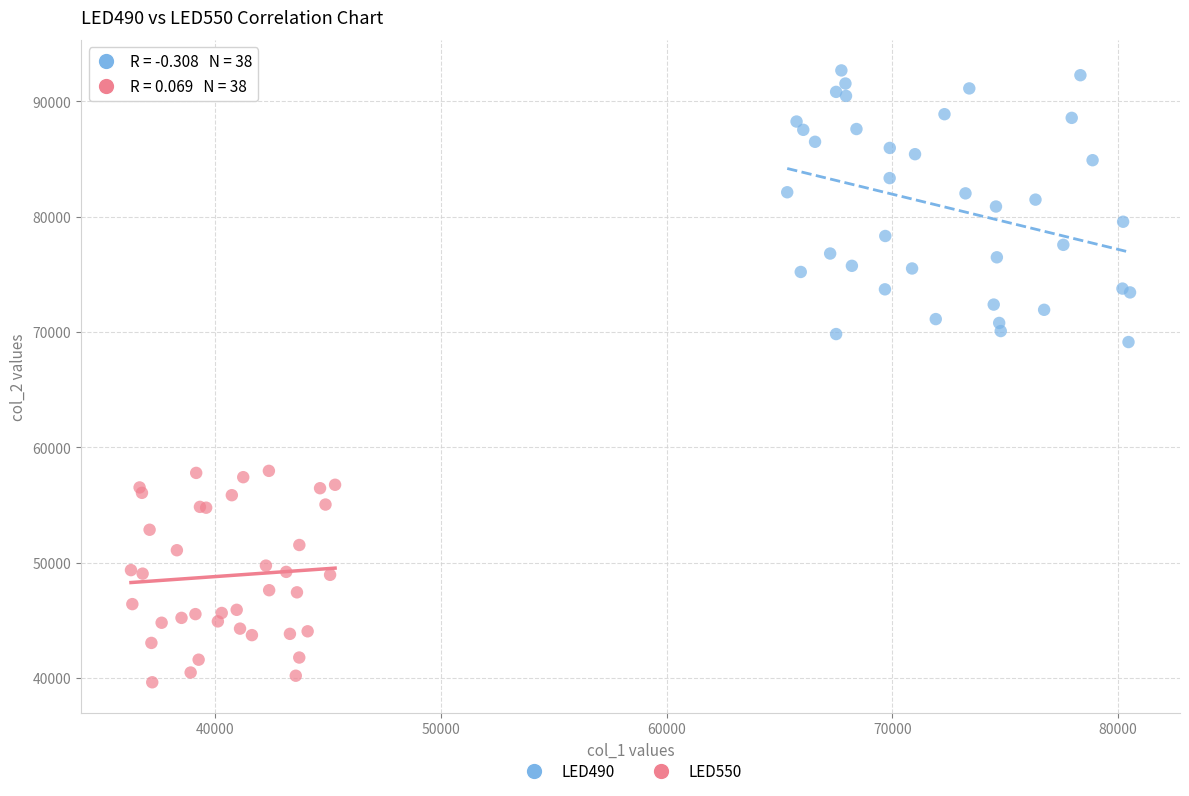

Which series has the largest Y range (max minus min)?

LED490